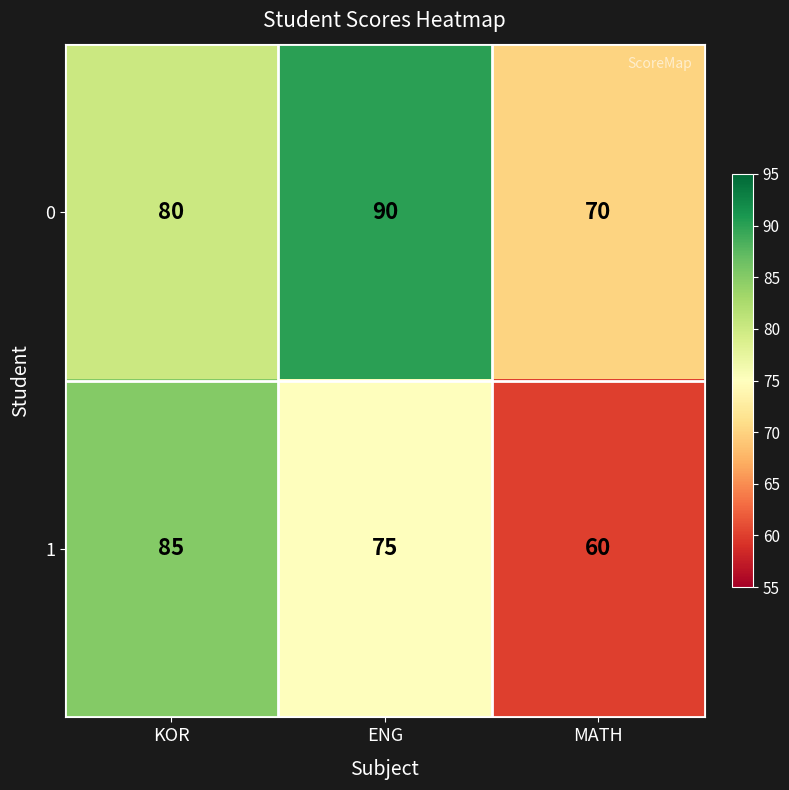

What is the sum of all 1 values?

220